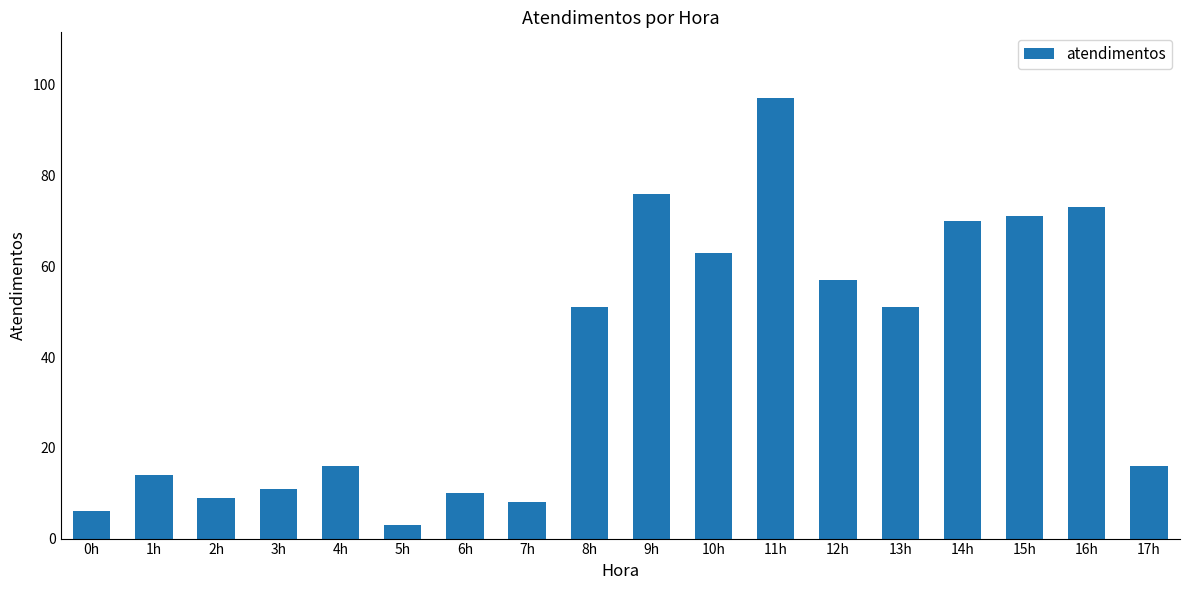

What is the smallest value displayed?

3